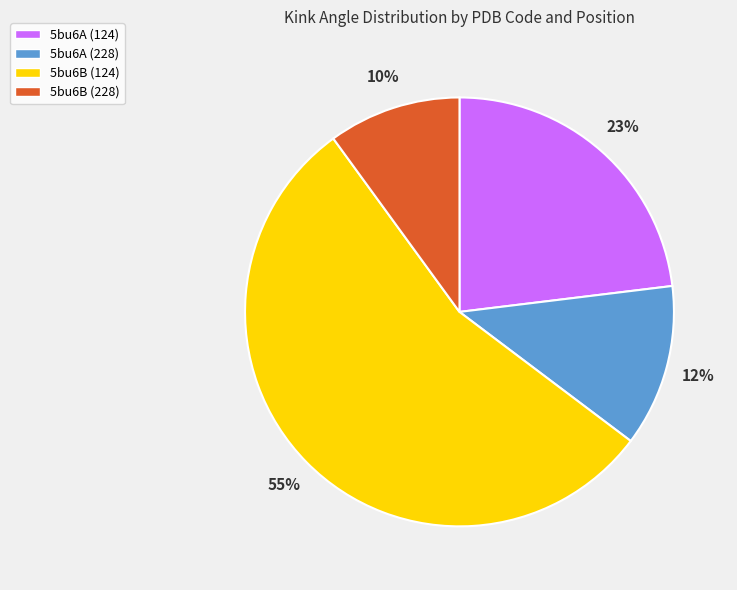

How many slices are in this pie chart?

4